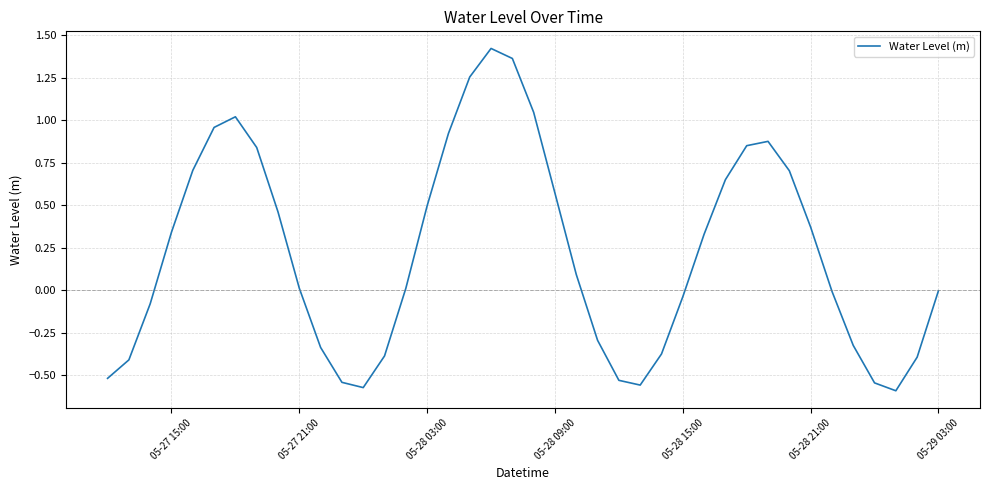

How many lines are shown in the chart?

1